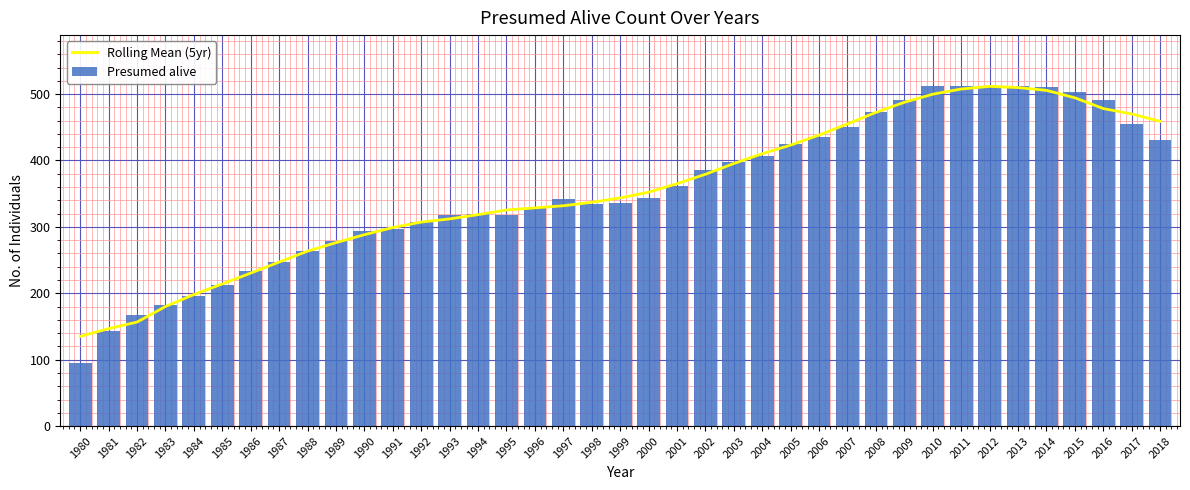

Is the value of Rolling Mean (5yr) at 1989 greater than the value of Presumed alive at 2004?

No